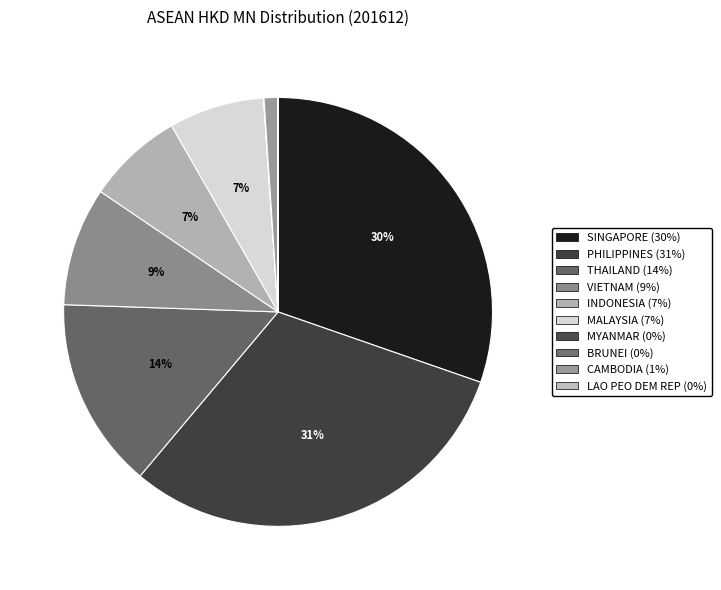

The LAO PEO DEM REP slice represents 6% of the pie. True or false?

False